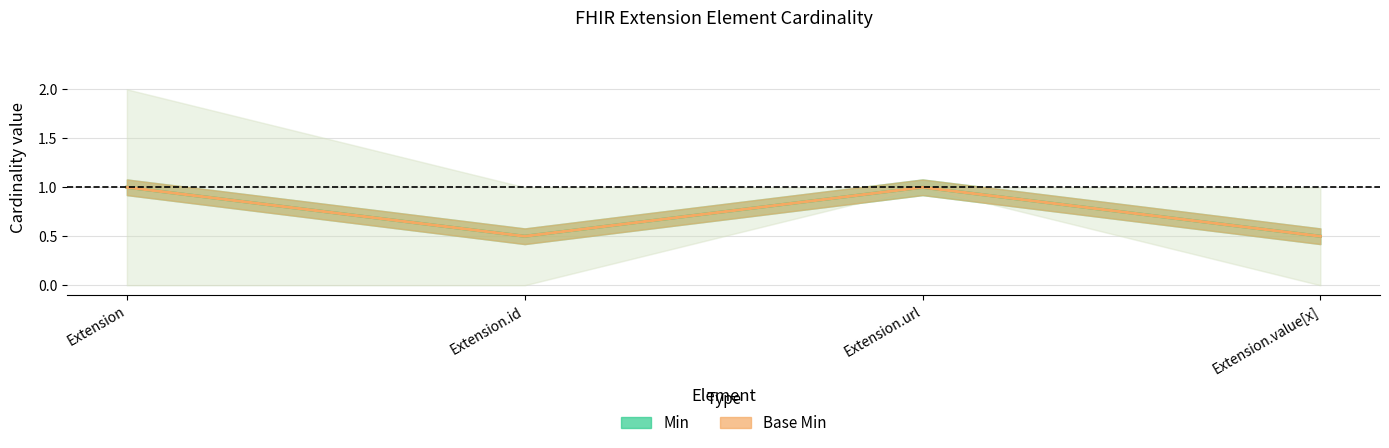

Which has a higher value, Extension.url or Extension.id?

Extension.url